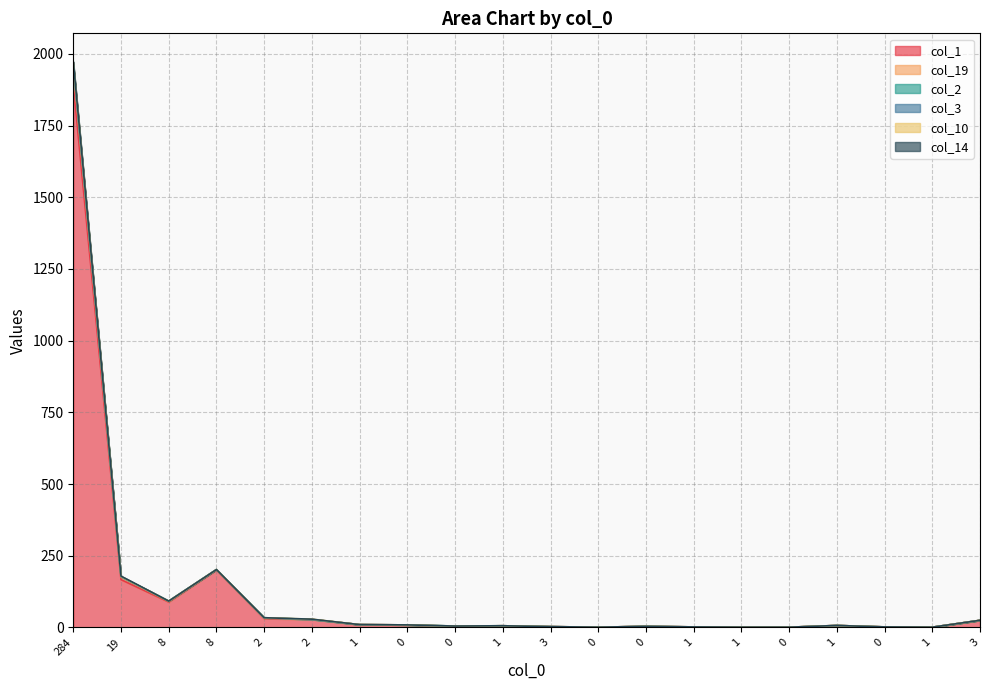

Does the chart display data point markers on the line(s)?

No